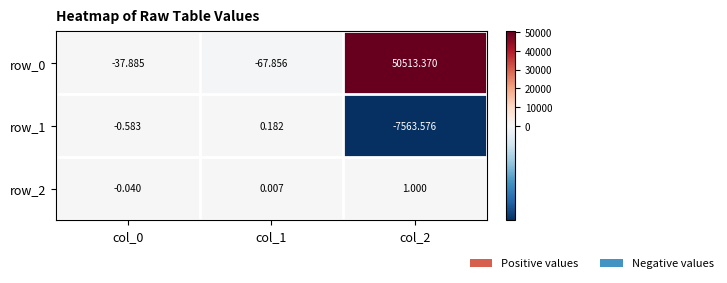

True or false: row_1 has a value of -0.2 at col_0.

False